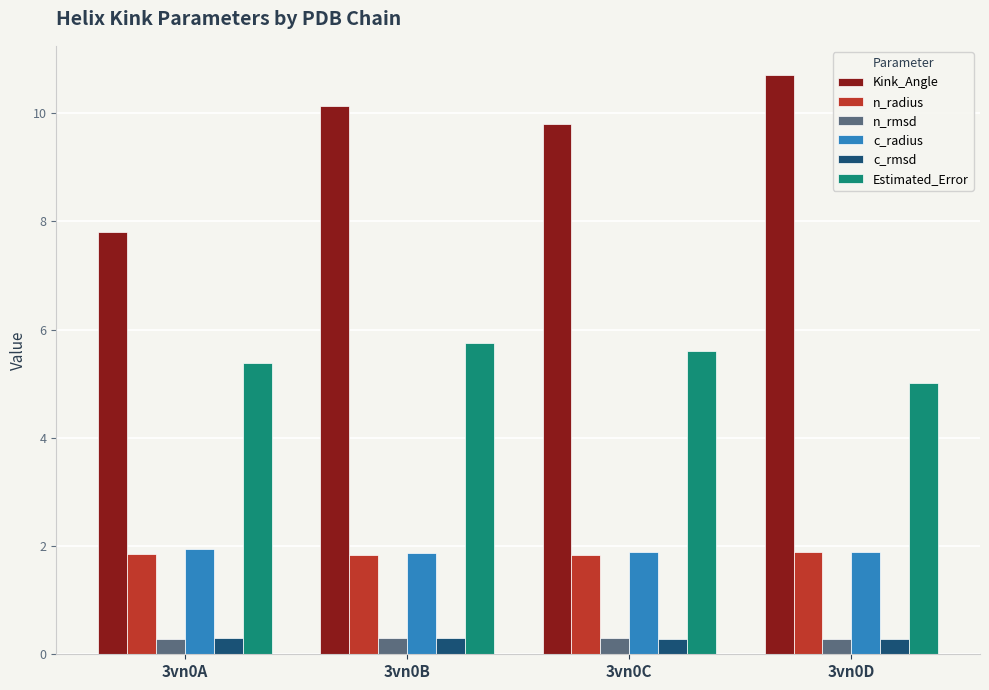

What is the average value of the Kink_Angle series?

9.6